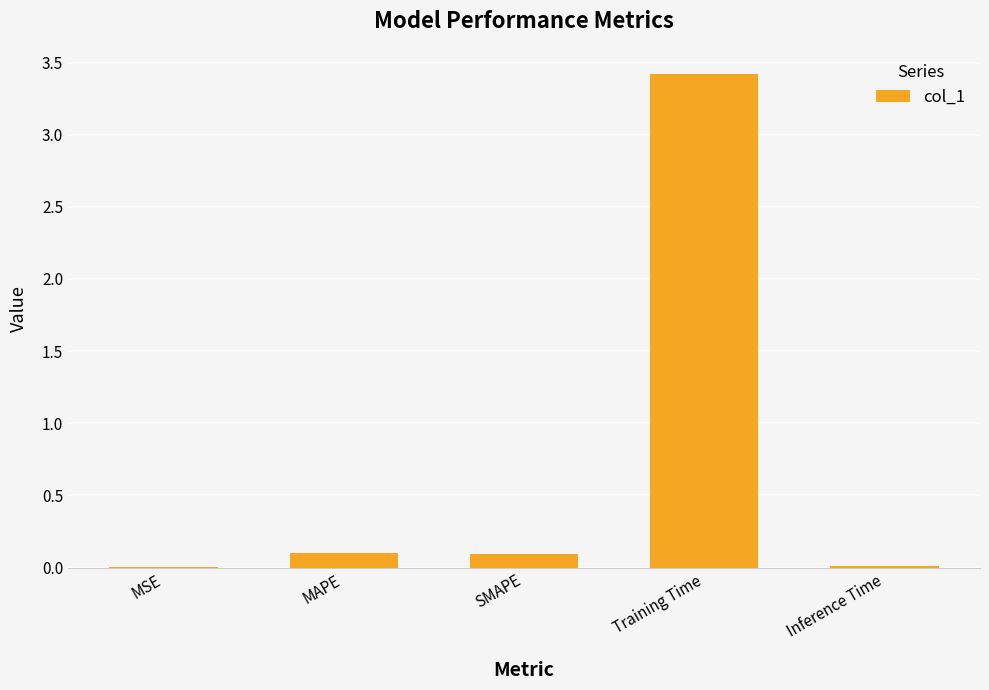

Which has a higher value, Inference Time or Training Time?

Training Time